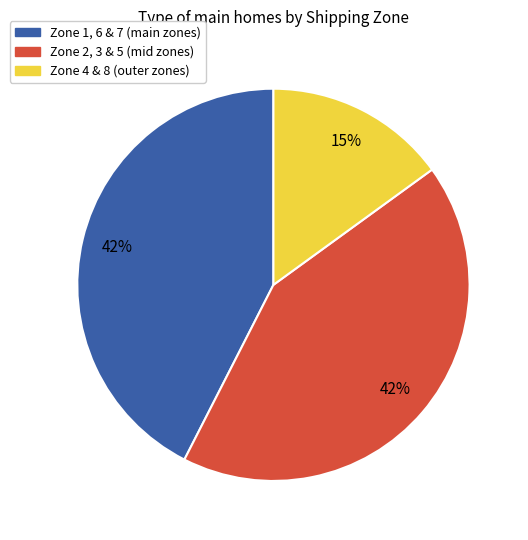

Does any single category account for the majority?

No